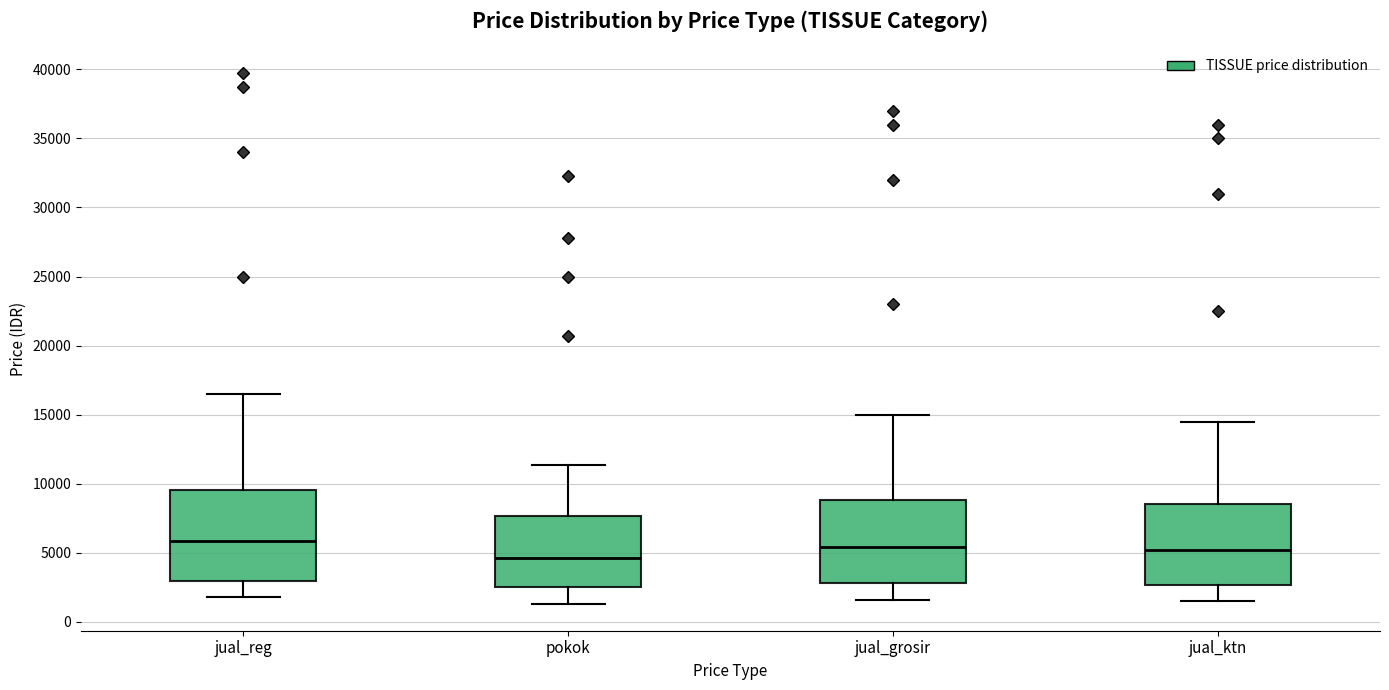

Comparing the boxes themselves (not the whiskers), which one is the tallest?

jual_reg